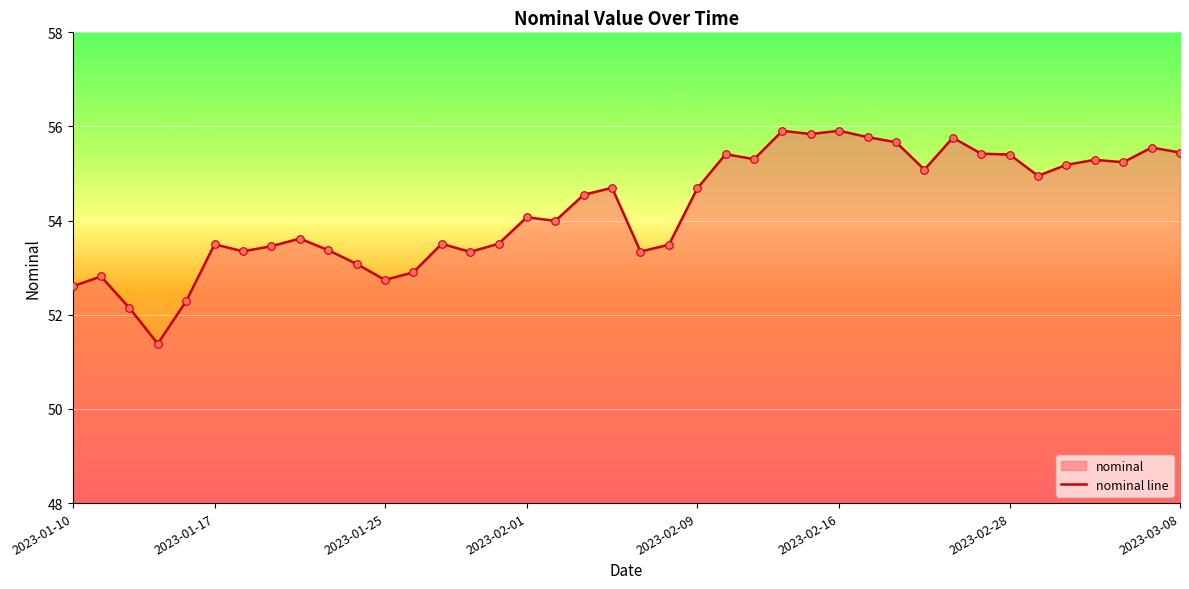

Which has a higher value, 13 or 36?

36